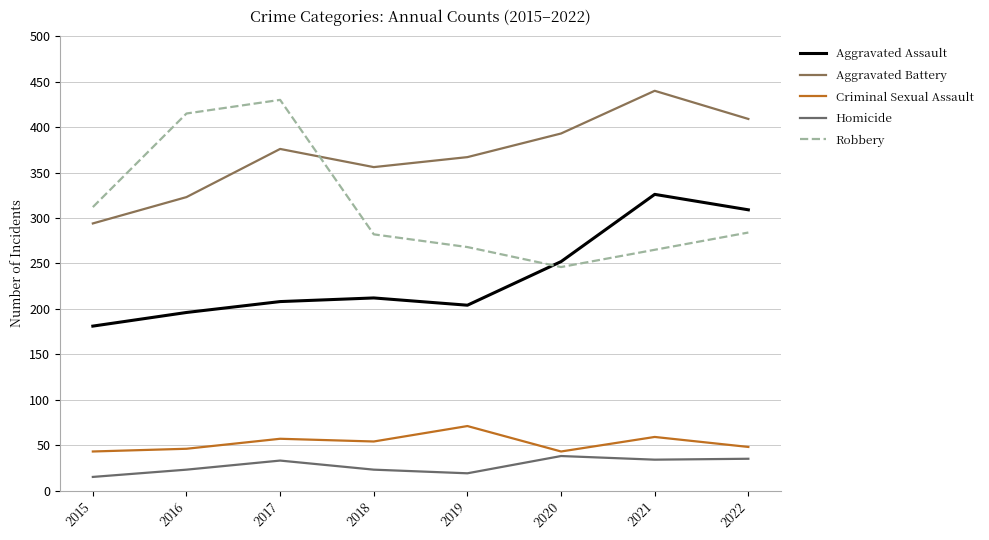

At which category does the chart reach its minimum across all series?

2015